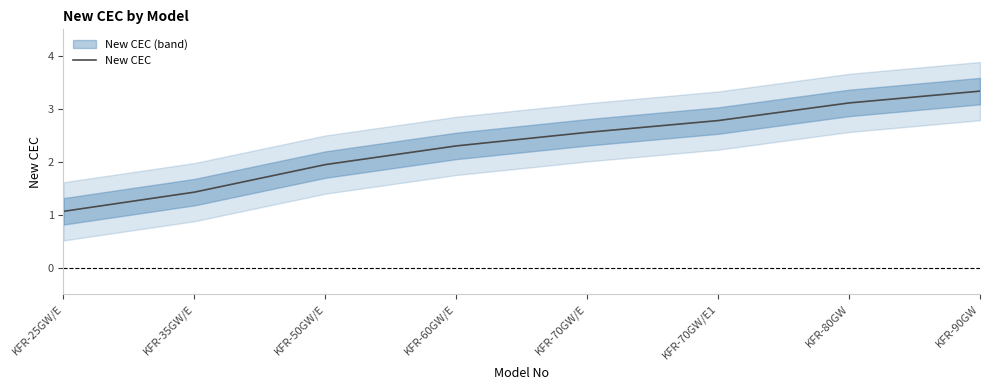

What is the maximum value shown in the chart?

3.3